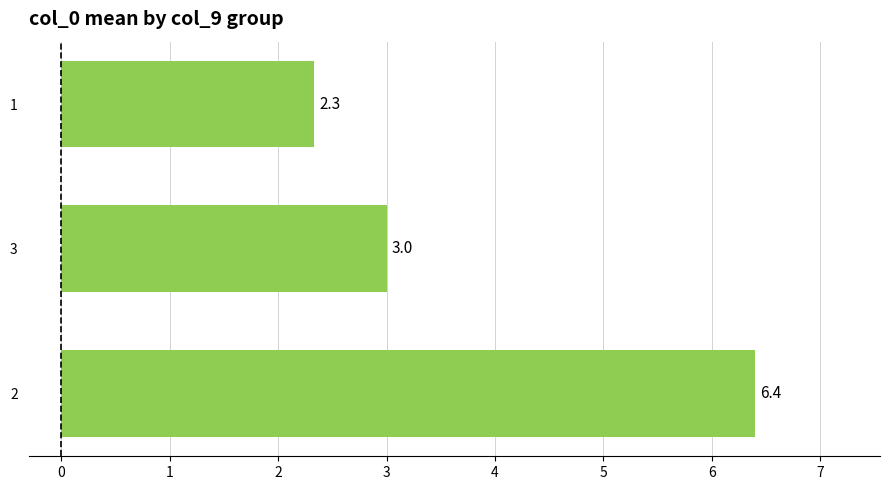

What is the minimum value shown in the chart?

2.3